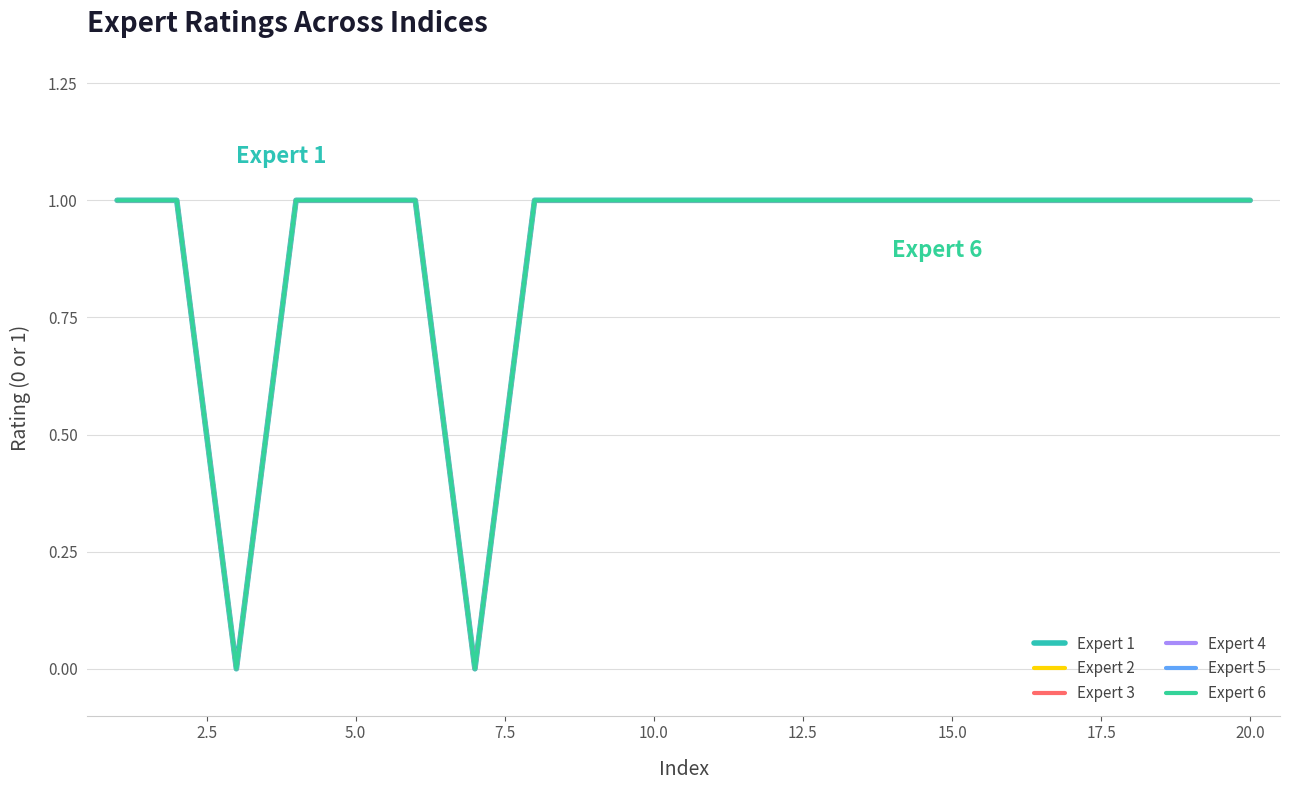

Is this an area chart (filled region under the line)?

No